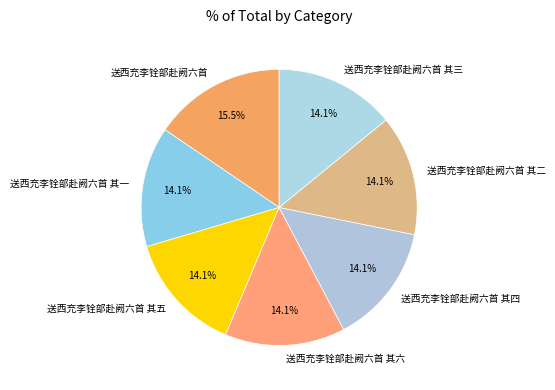

Which category has the biggest portion of the pie?

送西充李铨部赴阙六首